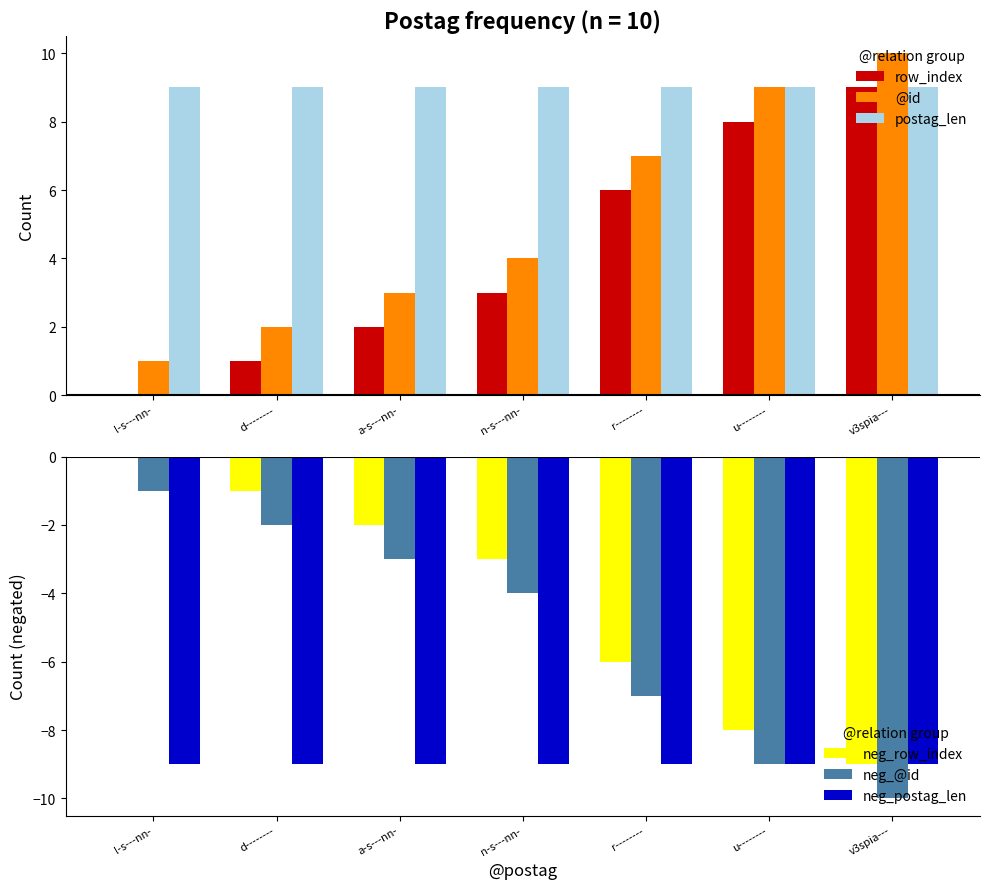

True or false: postag_len has a value of 15 at v3spia---.

False